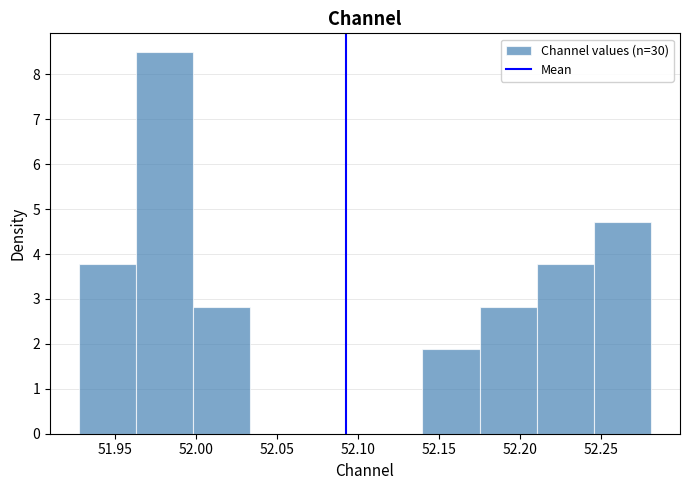

Reading left to right, list every bar in this chart as the range it spans on the x-axis followed by its height. Neither the bar edges nor the heights are printed on the chart, so give them approximately, as read against the axes.

51.930 to 51.965: 3.8
51.965 to 52.000: 8.5
52.000 to 52.035: 2.8
52.035 to 52.070: 0
52.070 to 52.105: 0
52.105 to 52.140: 0
52.140 to 52.175: 1.9
52.175 to 52.210: 2.8
52.210 to 52.245: 3.8
52.245 to 52.280: 4.7